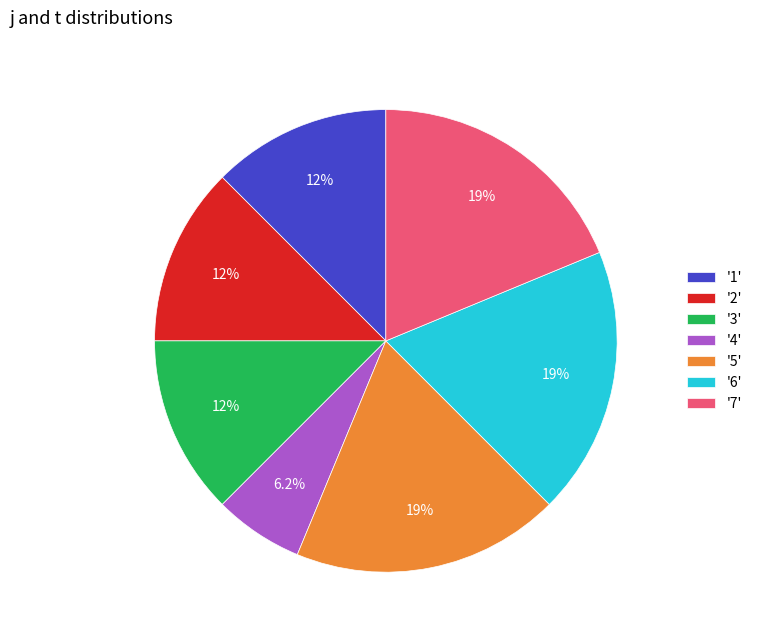

Combined, do '2' and '3' account for over 50%?

No